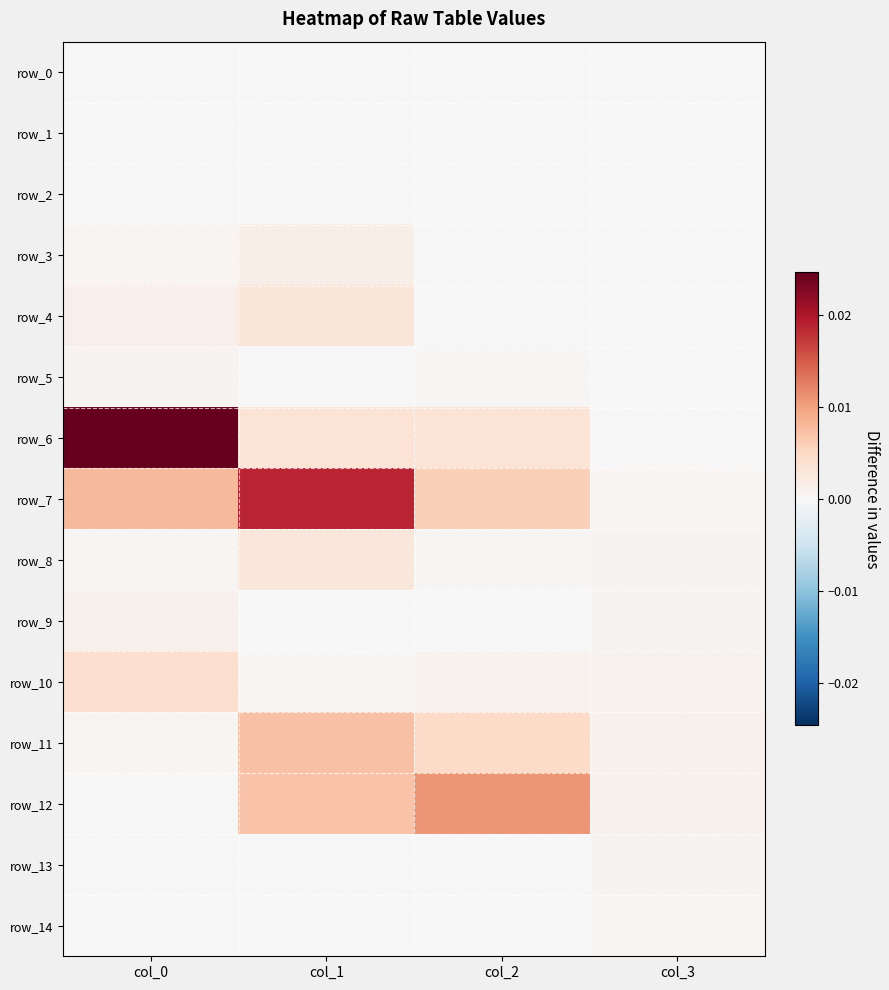

The value of row_9 at col_2 is 0.0. True or false?

True